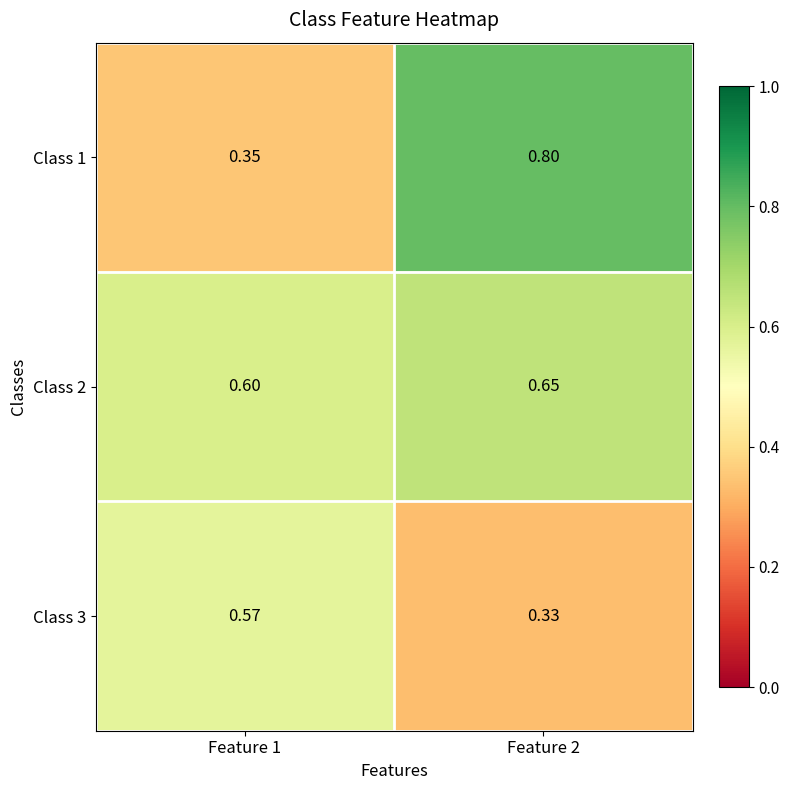

Is the value of Class 3 at Feature 2 greater than the value of Class 1 at Feature 2?

No